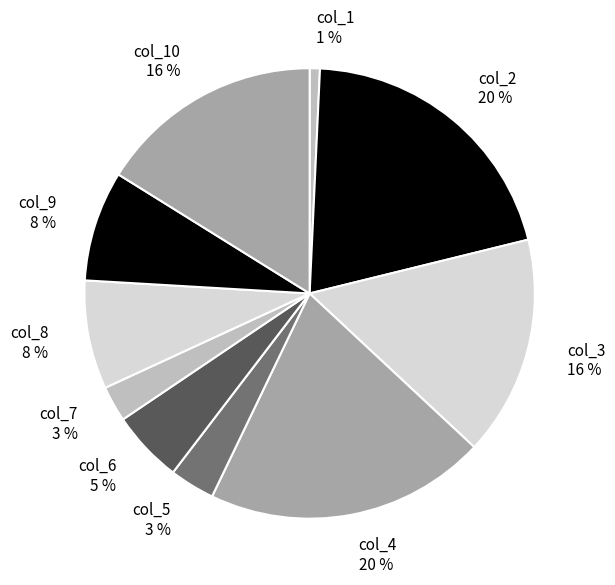

Does any single category account for the majority?

No